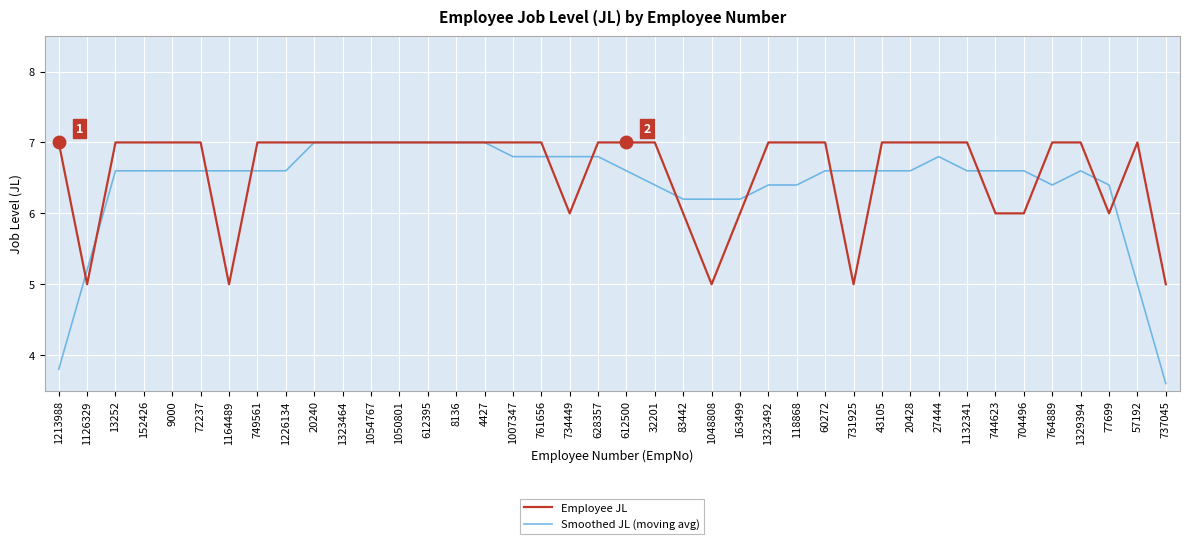

At which label is Smoothed JL (moving avg) closest to 5?

57192